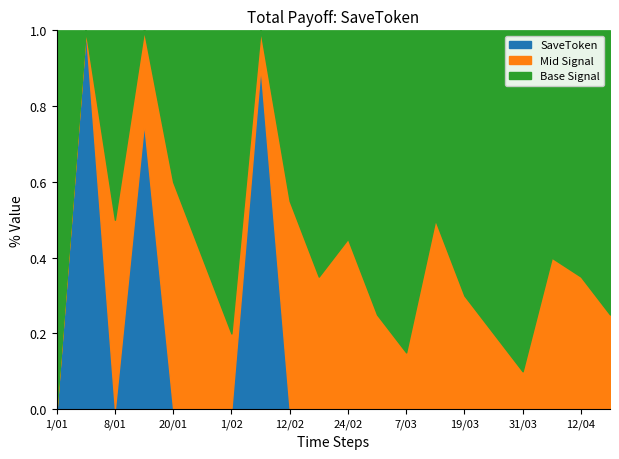

Which has a higher value, 2013/01/26 or 2013/03/13?

2013/01/26